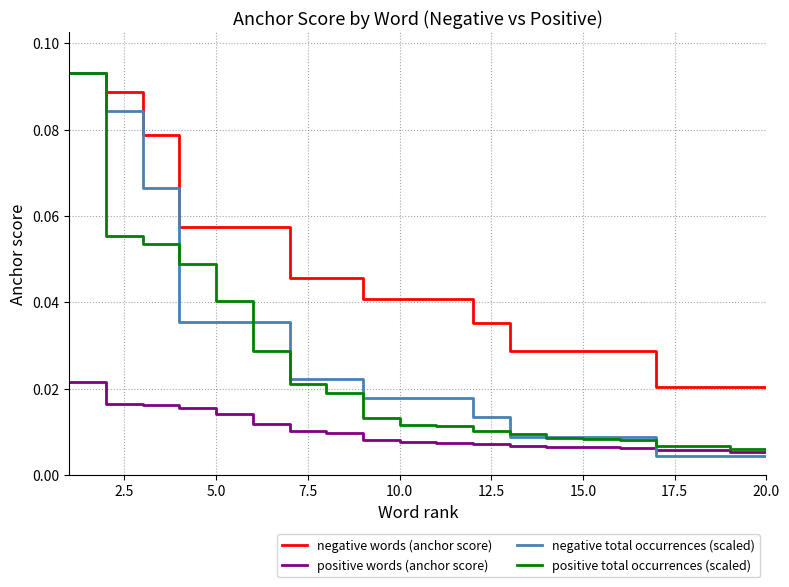

True or false: positive words (anchor score) and negative words (anchor score) intersect in this chart.

False